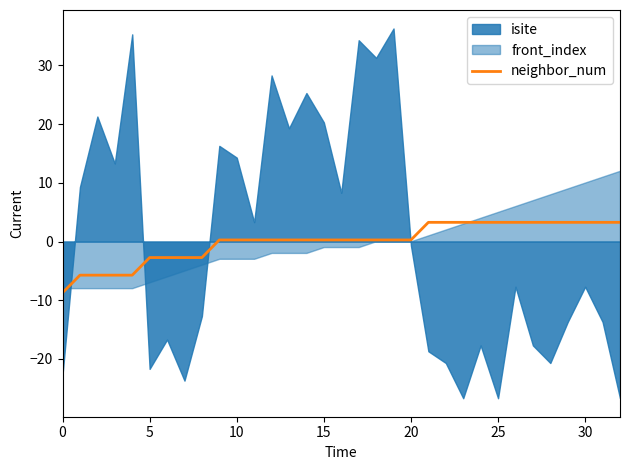

What is the label of the 19th point from the left?

18